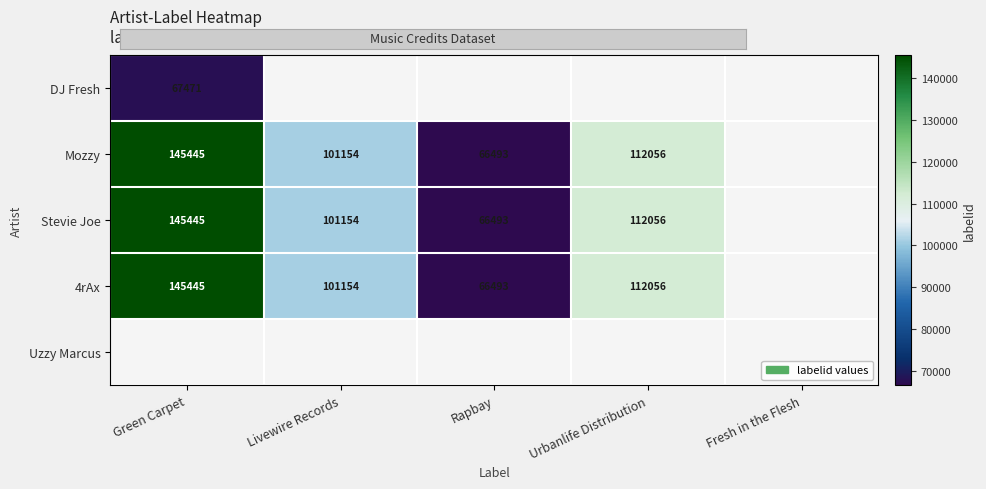

The Mozzy series shows 98119 at Rapbay. True or false?

False